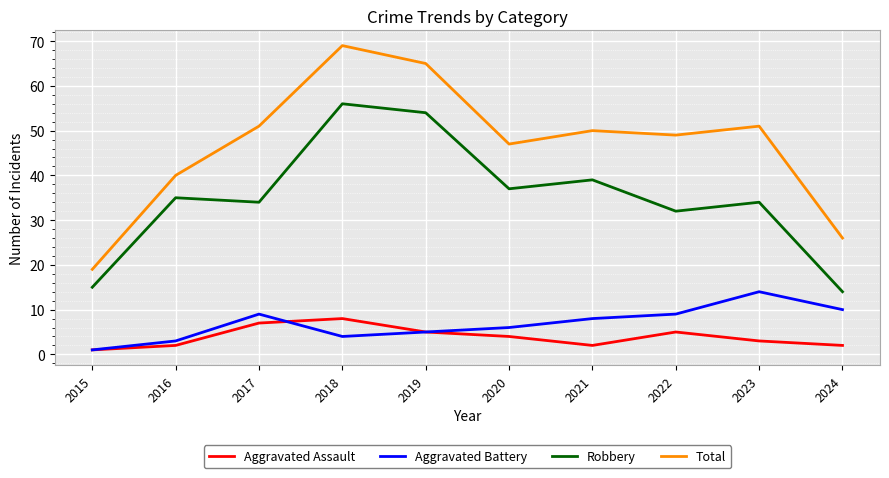

True or false: Total and Aggravated Assault intersect in this chart.

False